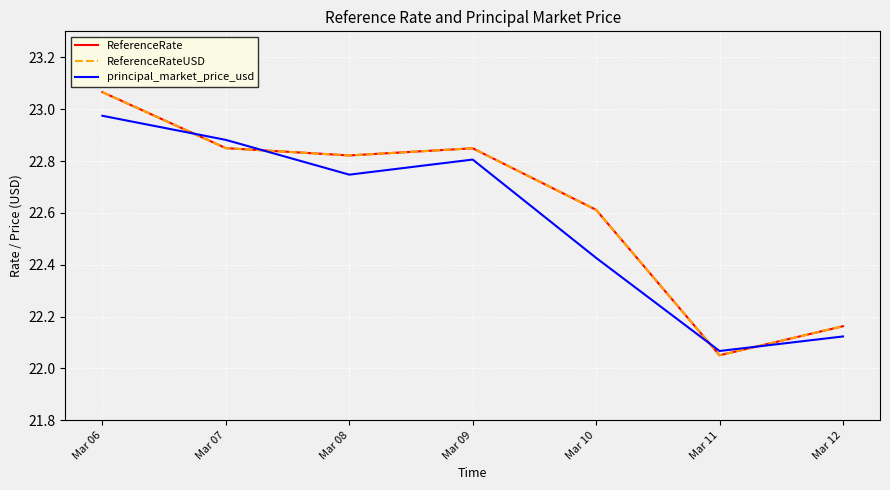

At which category is the sum across all series the highest?

Mar 06